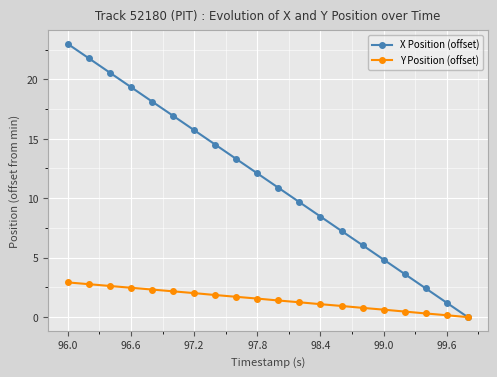

What is the difference between the maximum and minimum values in the X Position (offset) series?

23.0